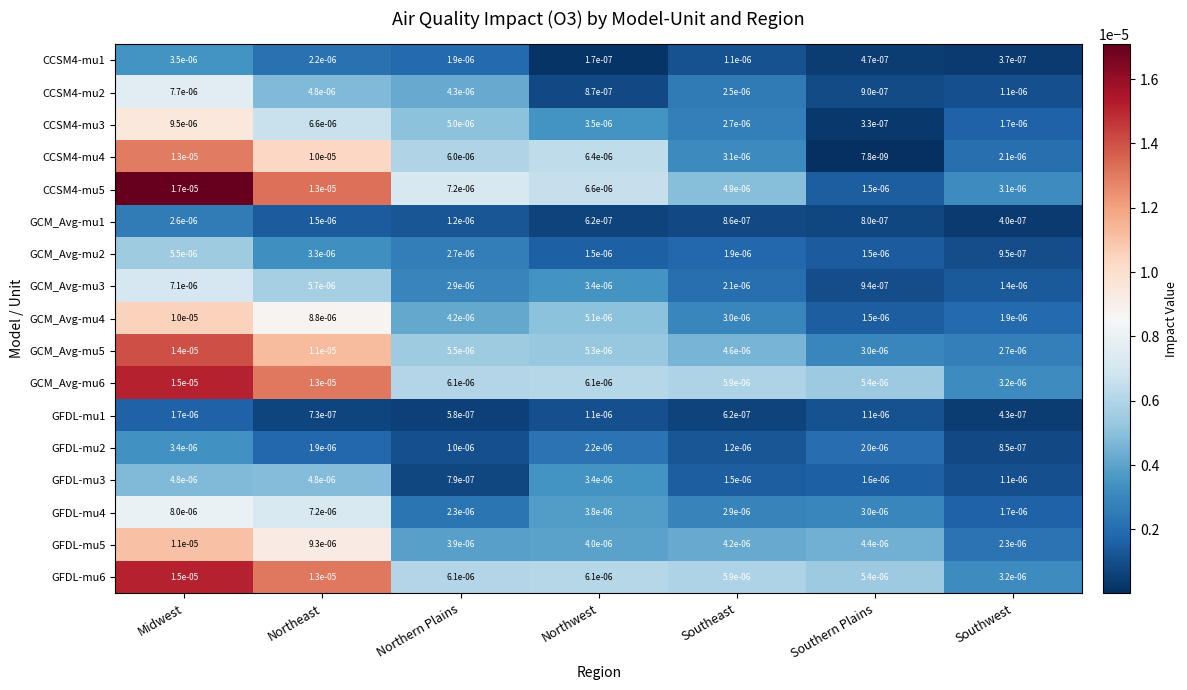

Which category has the highest value in the CCSM4-mu4 series?

Midwest